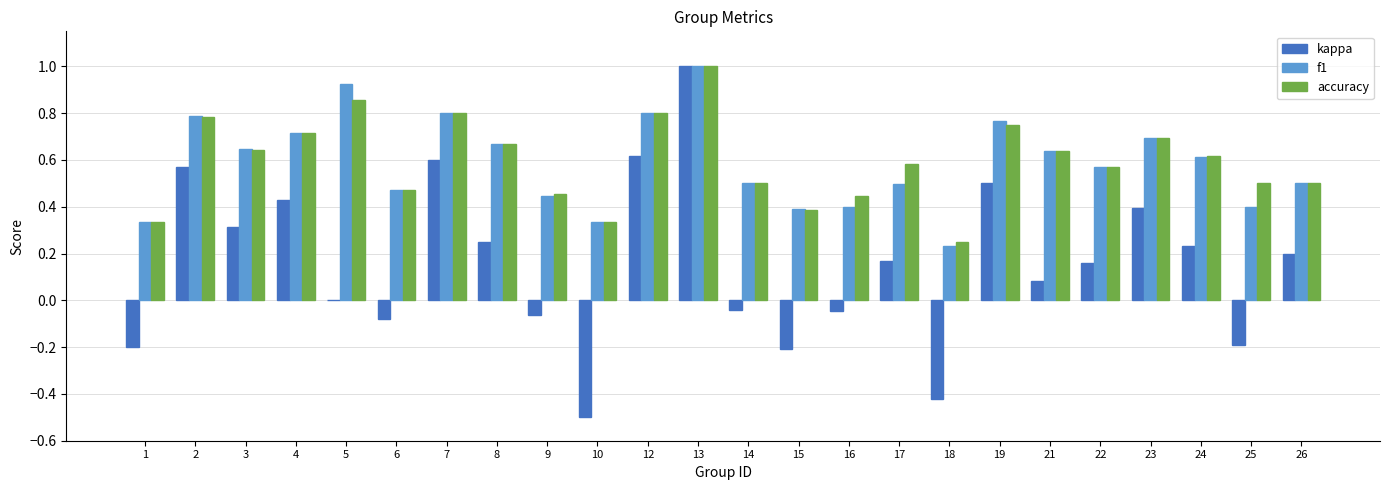

Count the accuracy values in the range 0 to 1.

24